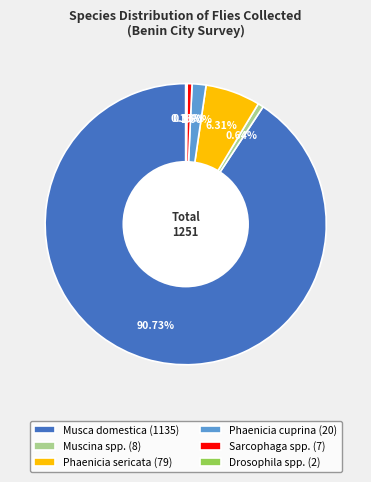

To the nearest percent, what is the difference between the largest and smallest slice percentages?

91%